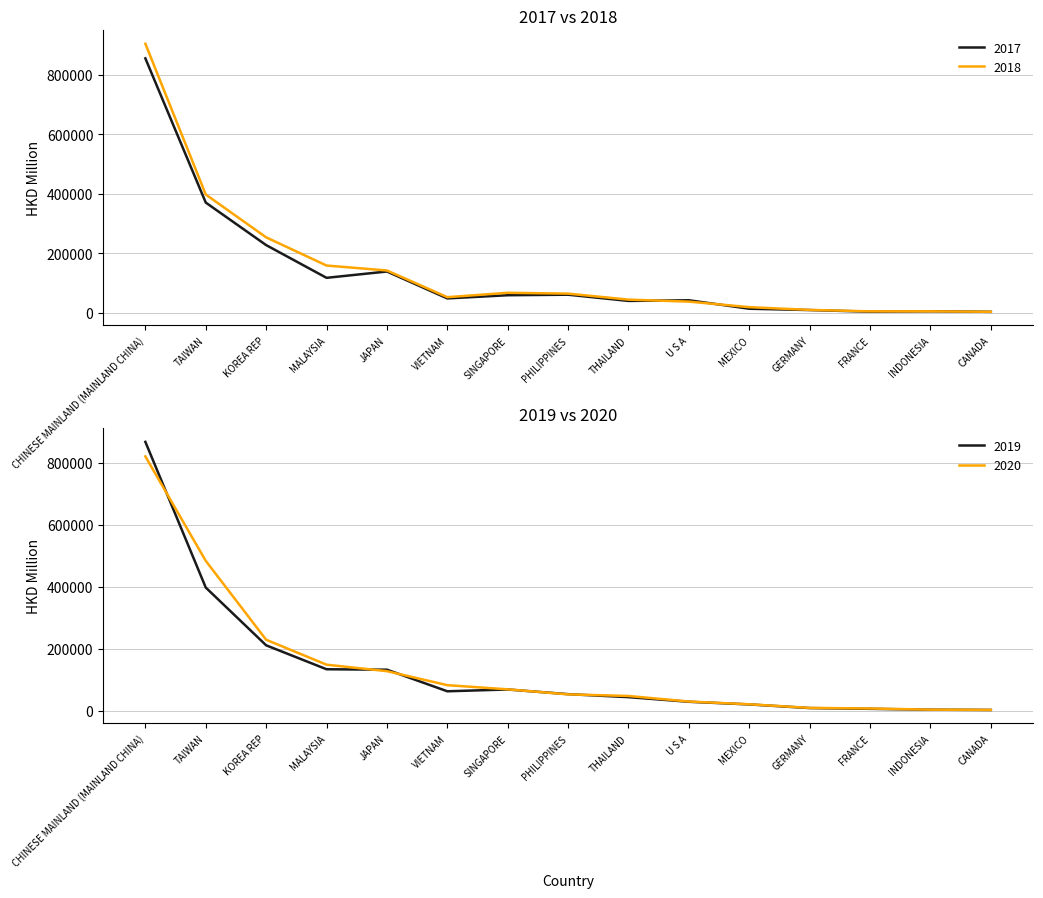

Read the 201812 value at MALAYSIA.

158285.3